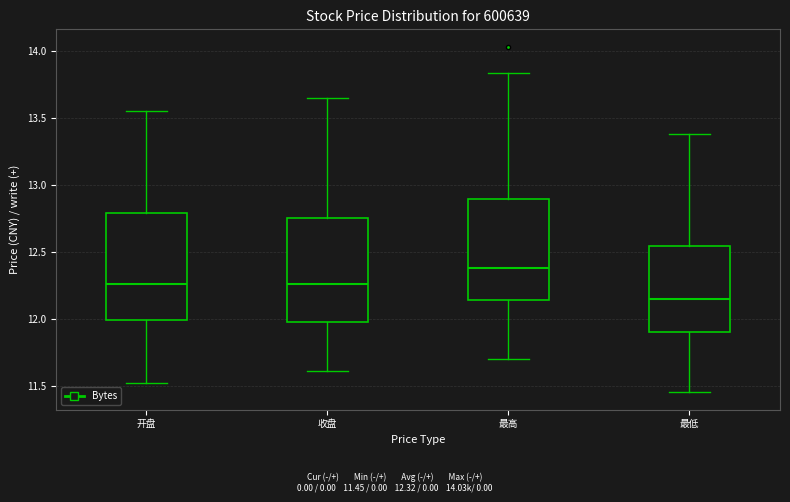

Where does the upper whisker of the box for 最高 end on the y-axis? The values are not printed on the chart, so give them approximately, as read against the axis.

13.85